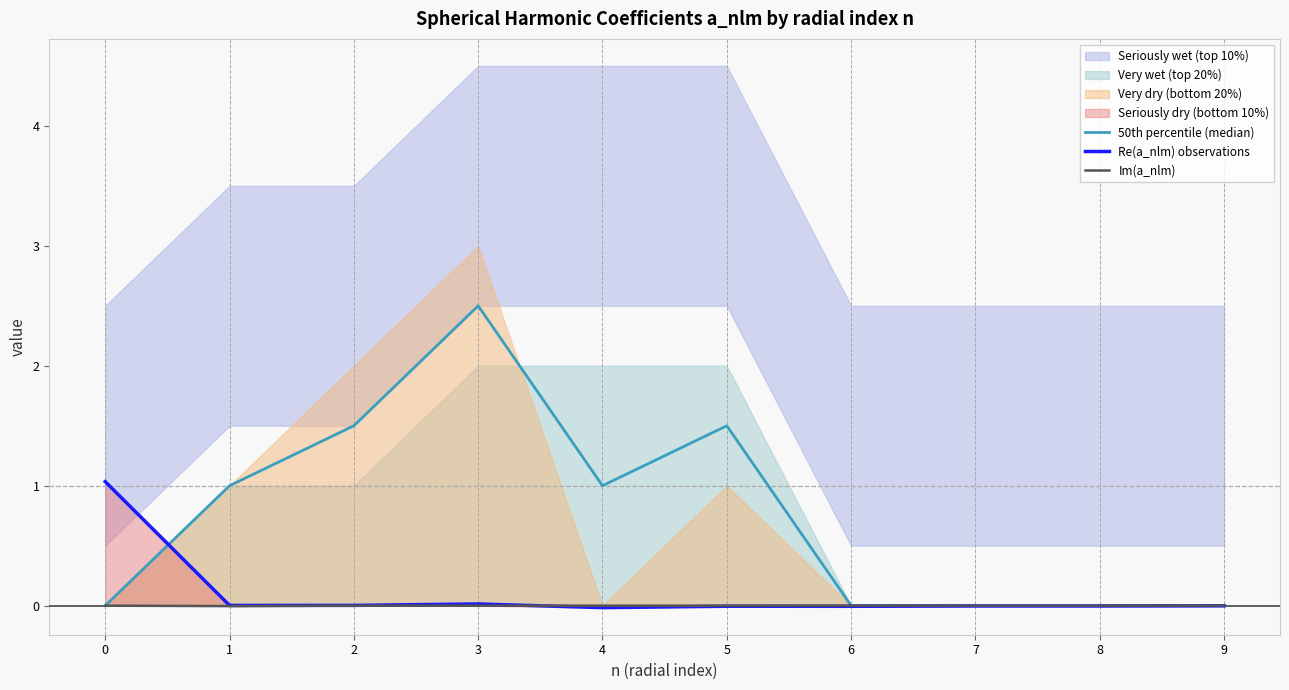

Is the value of 50th percentile (median) at 7 greater than the value of Re(a_nlm) observations at 4?

Yes